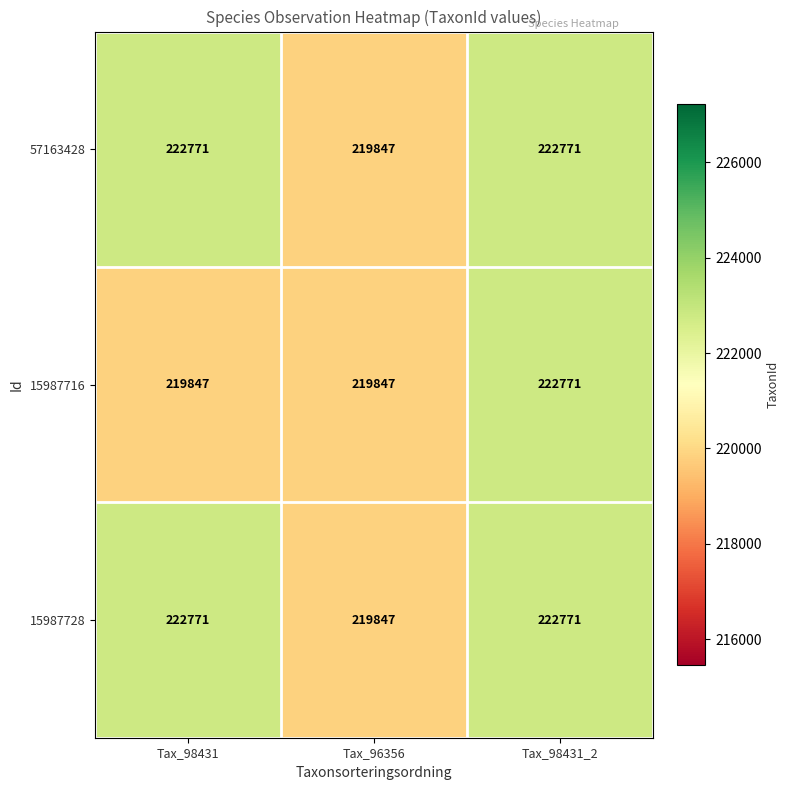

What is the maximum value shown in the chart?

222771